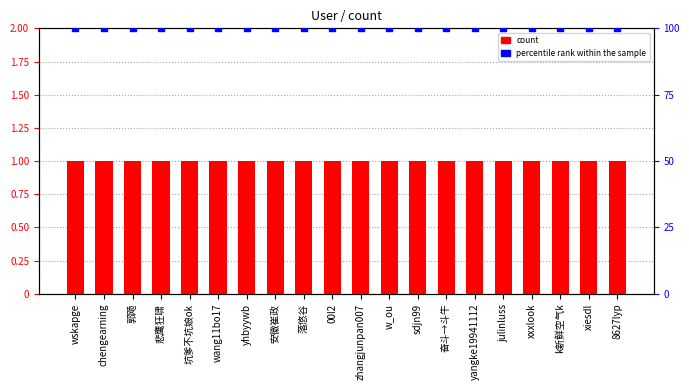

What is the approximate value of count at xxxlook?

1